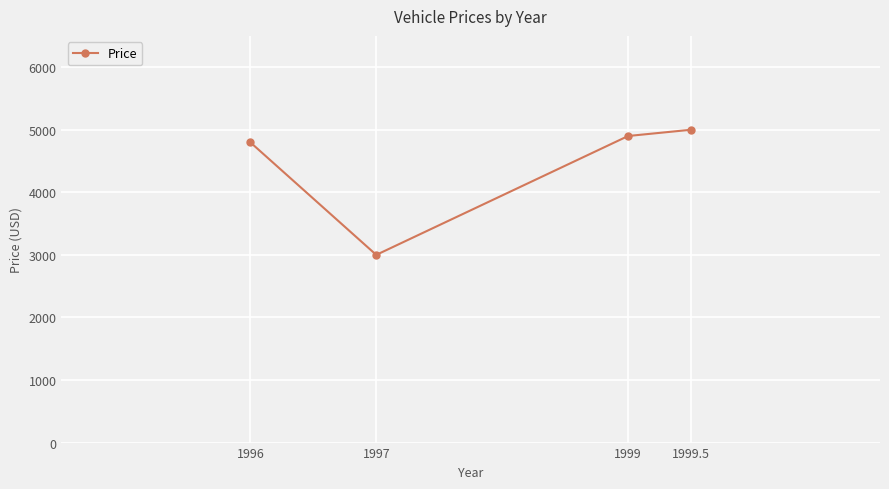

Does the chart have visible grid lines?

Yes